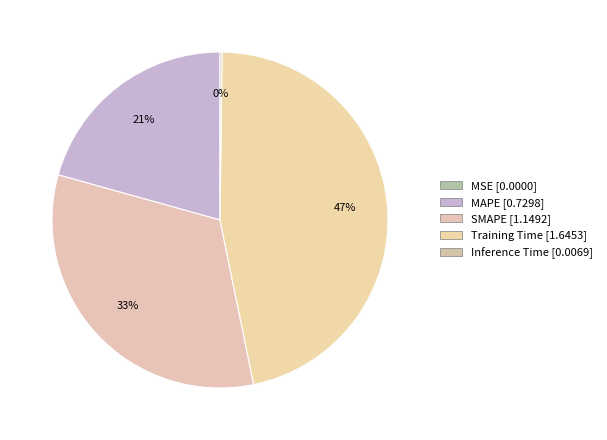

What percentage is the SMAPE slice, to the nearest percent?

33%